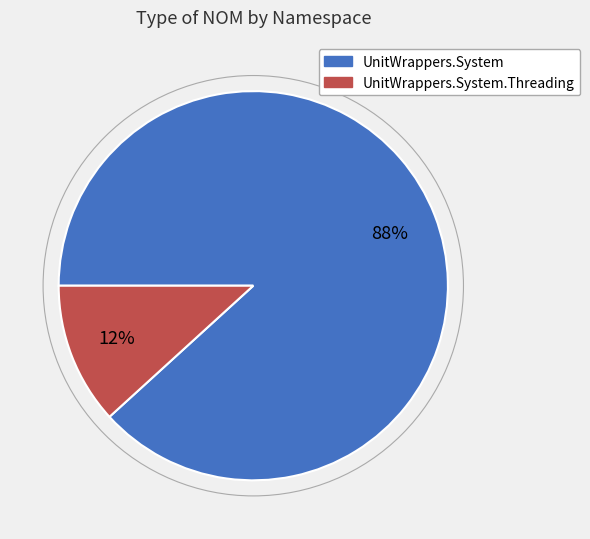

Is there a majority slice in this chart?

Yes